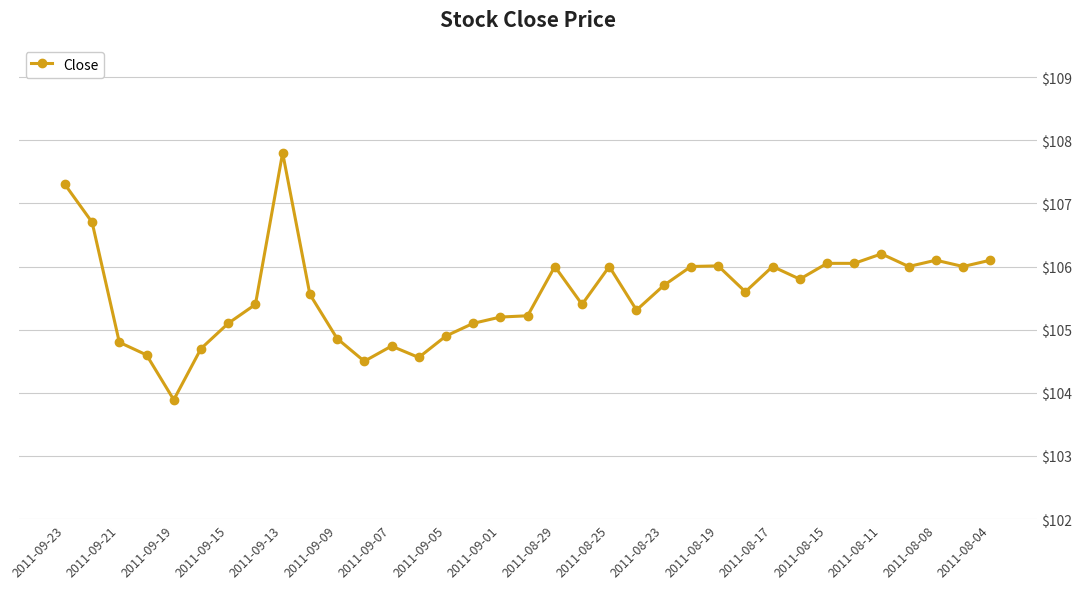

What is the difference between the maximum and second lowest values?

3.3